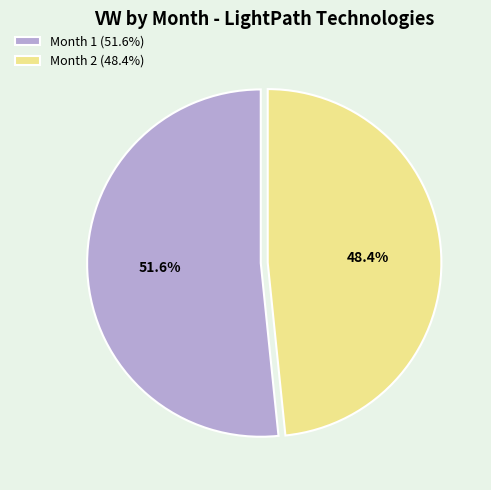

What is the smallest slice in the pie chart?

Month 2